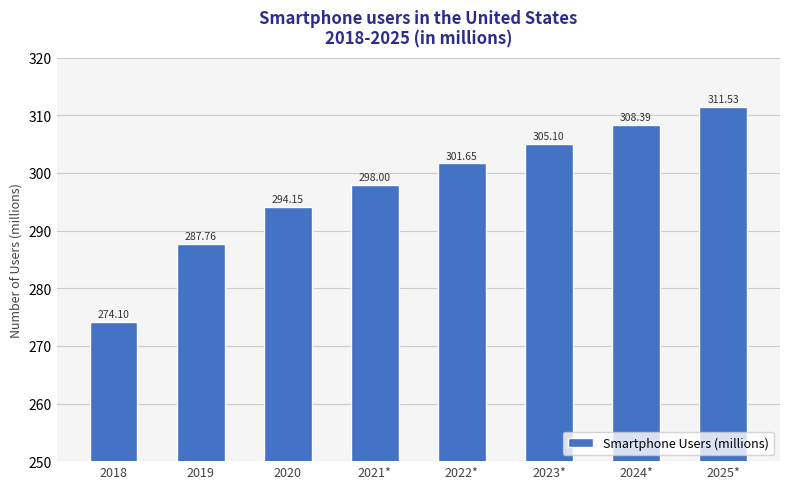

At which label is the value closest to 292?

2020